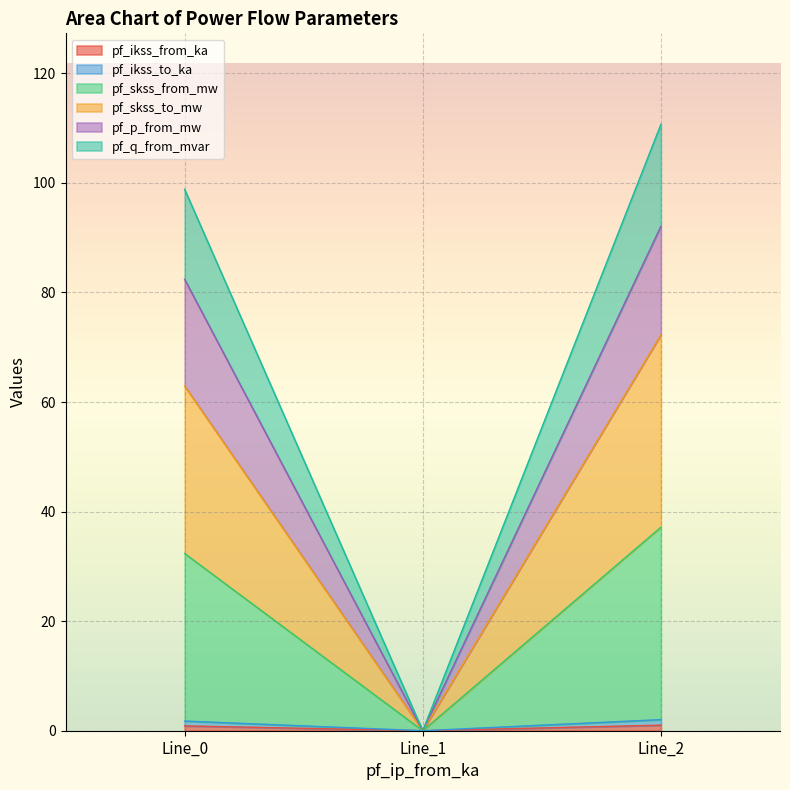

What are all the series names shown in the legend?

pf_ikss_from_ka, pf_ikss_to_ka, pf_skss_from_mw, pf_skss_to_mw, pf_p_from_mw, pf_q_from_mvar